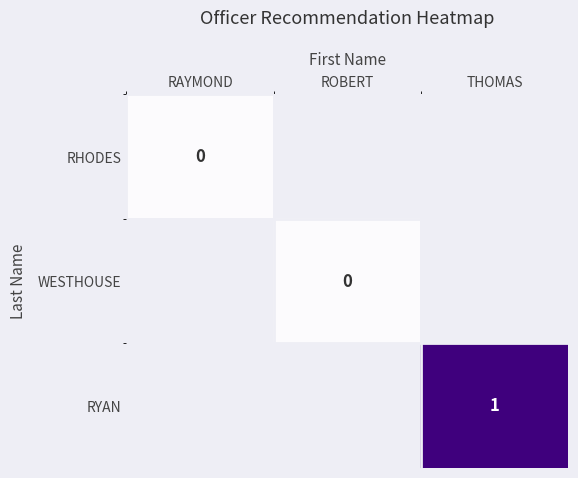

At which category does the chart reach its minimum across all series?

RAYMOND